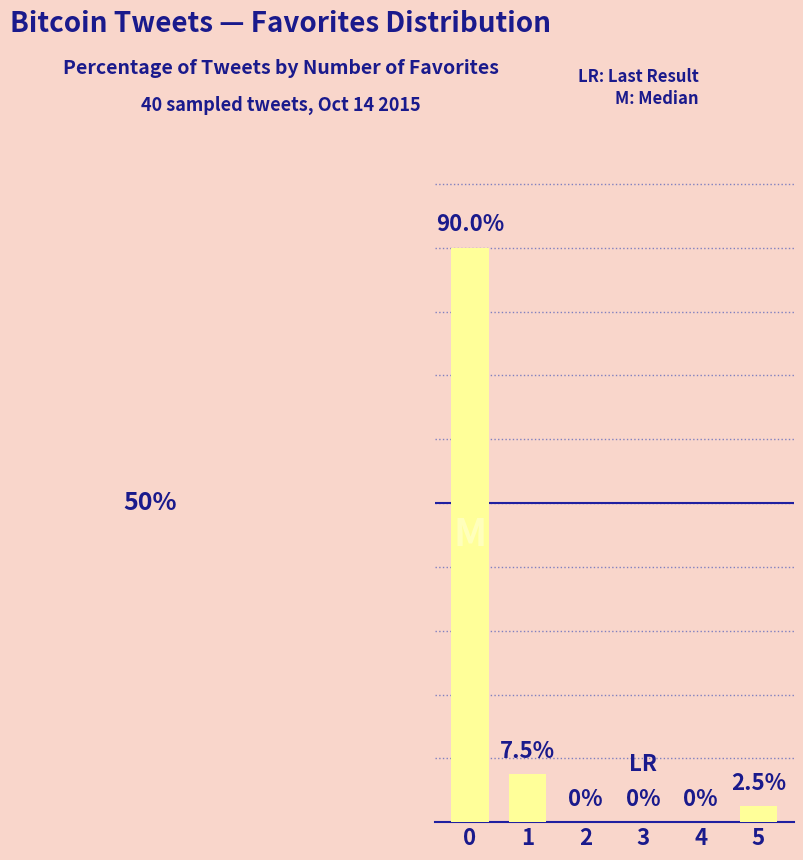

Are the bars horizontal?

No